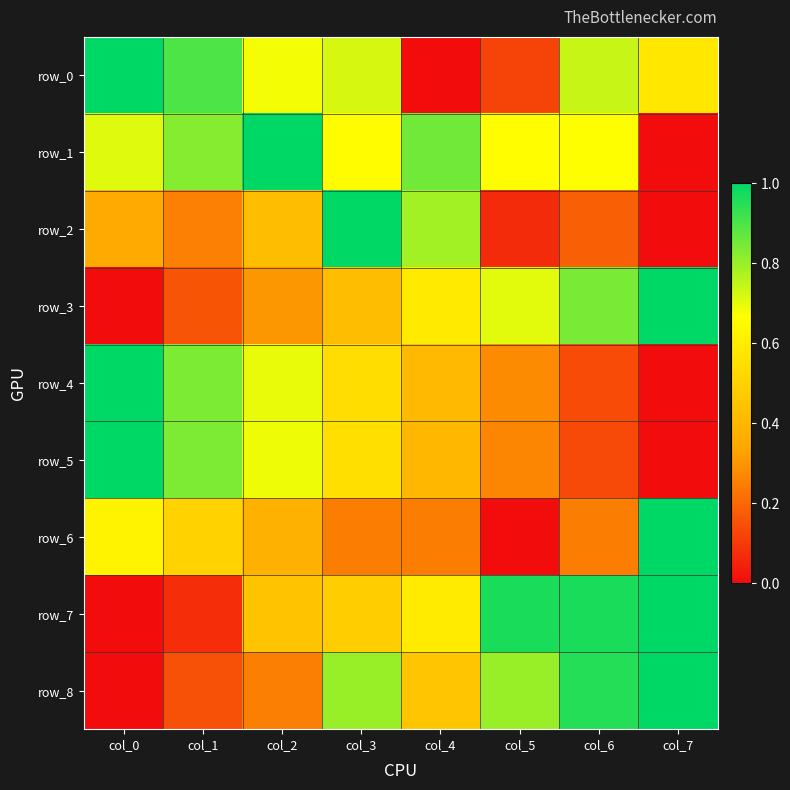

What is the difference between the maximum and second lowest values in the row_4 series?

0.9